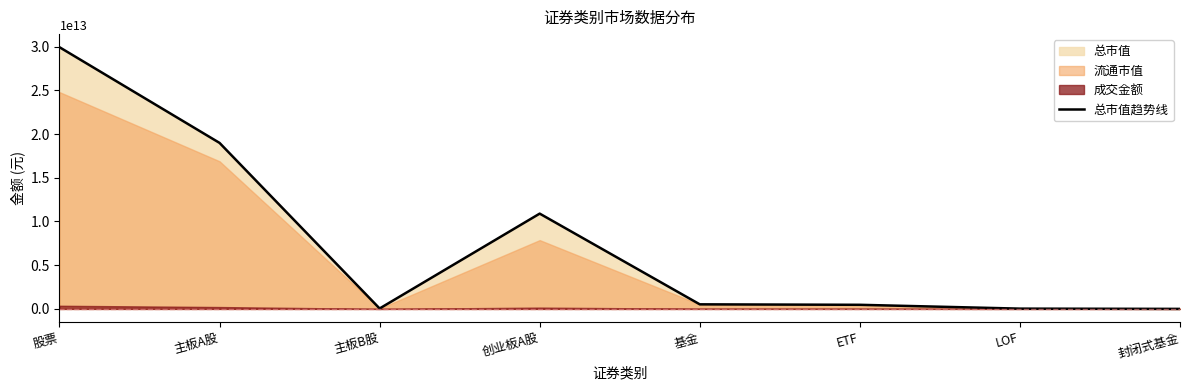

List the labels in order of value, largest first.

股票, 主板A股, 创业板A股, 基金, ETF, 主板B股, LOF, 封闭式基金